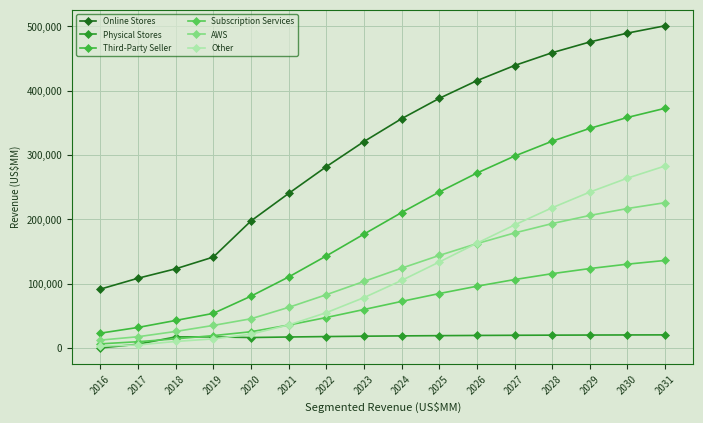

Count the number of data series in this chart.

6